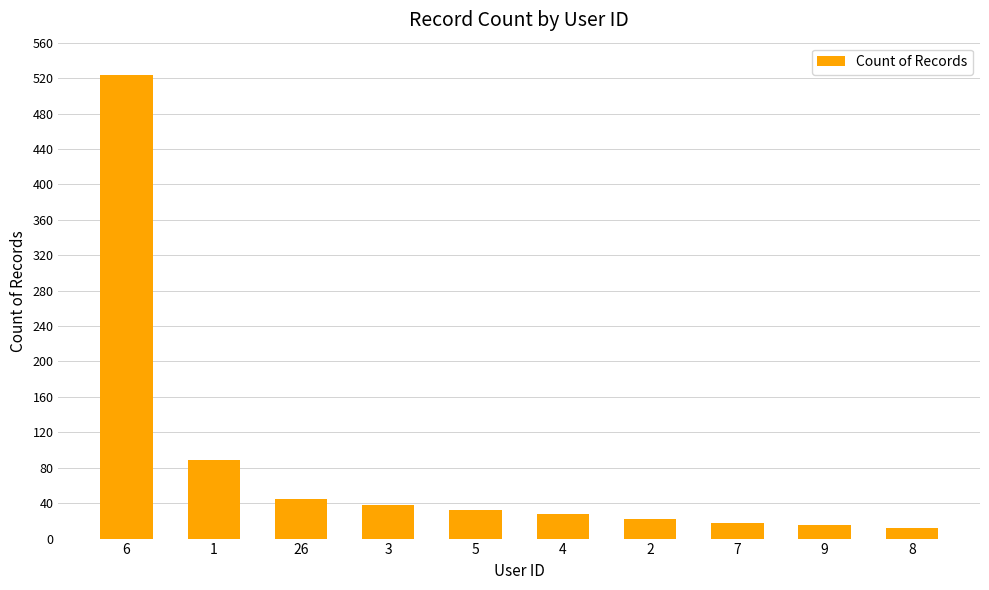

Is it true that the value at 5 is 32?

True